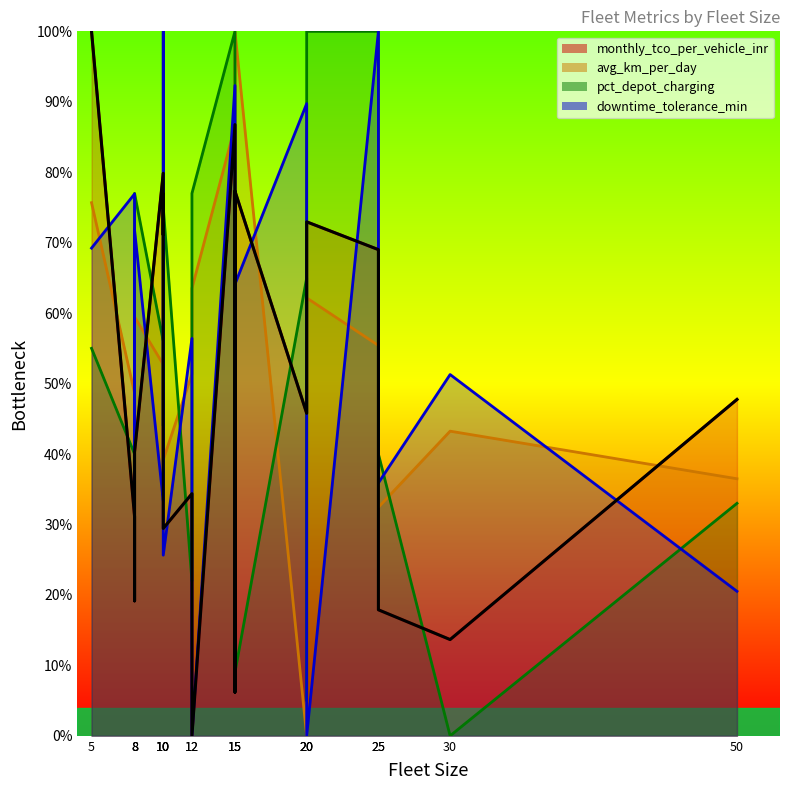

Reading right to left, what are all the values shown in this chart?

47.7	13.7	17.9	69.0	73.0	62.7	45.8	77.3	6.2	86.8	0.0	34.4	29.4	76.9	71.1	79.9	40.3	19.2	31.1	100.0